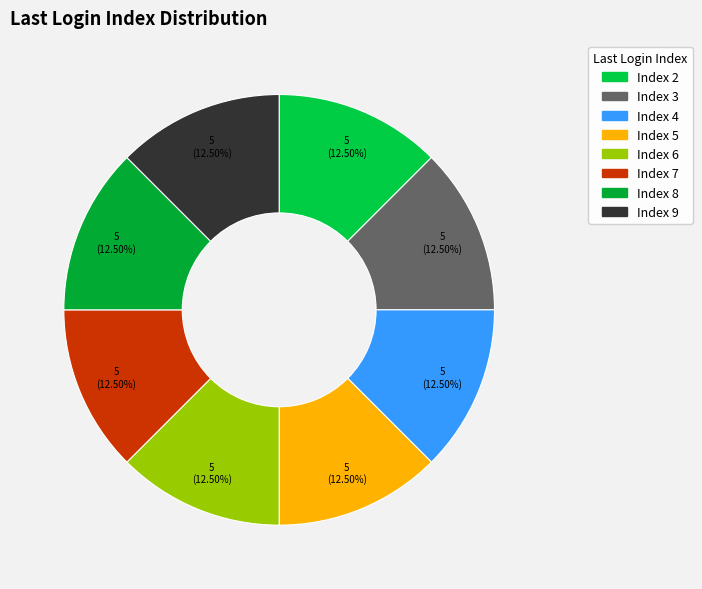

How many segments does this pie chart have?

8